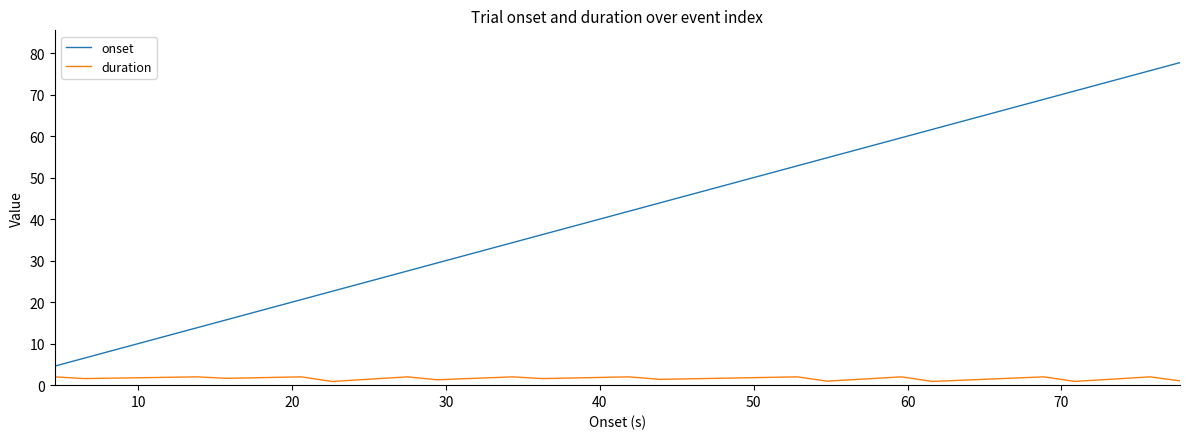

List the series in order of their peak value, lowest first.

duration, onset